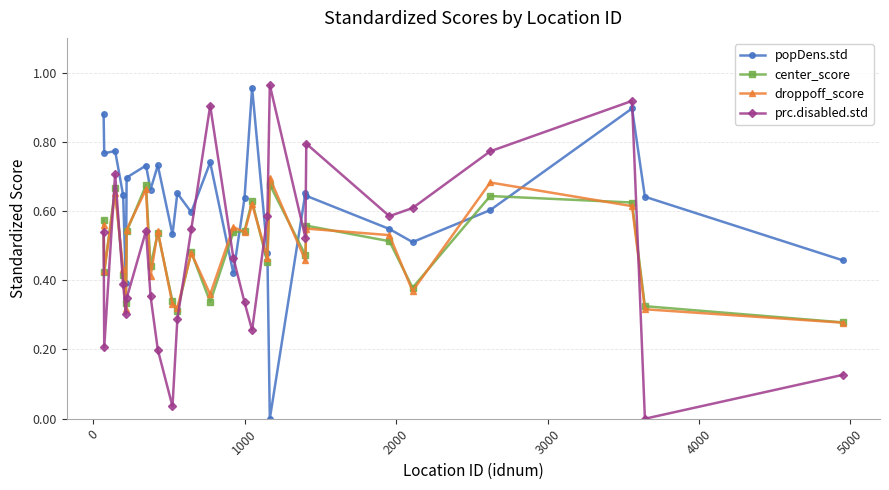

True or false: prc.disabled.std and center_score intersect in this chart.

True